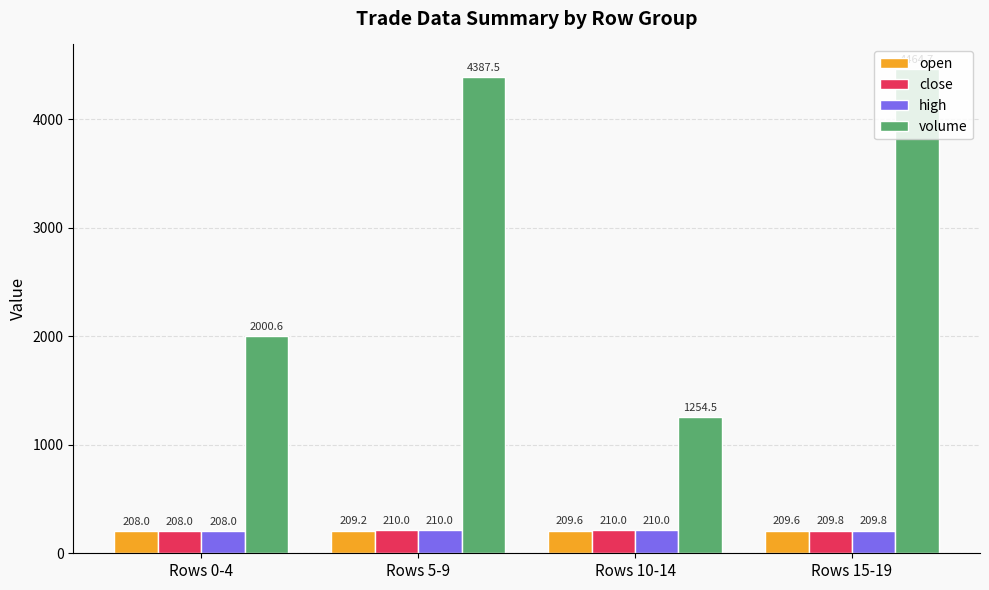

What is the difference between the maximum and minimum values in the close series?

2.0